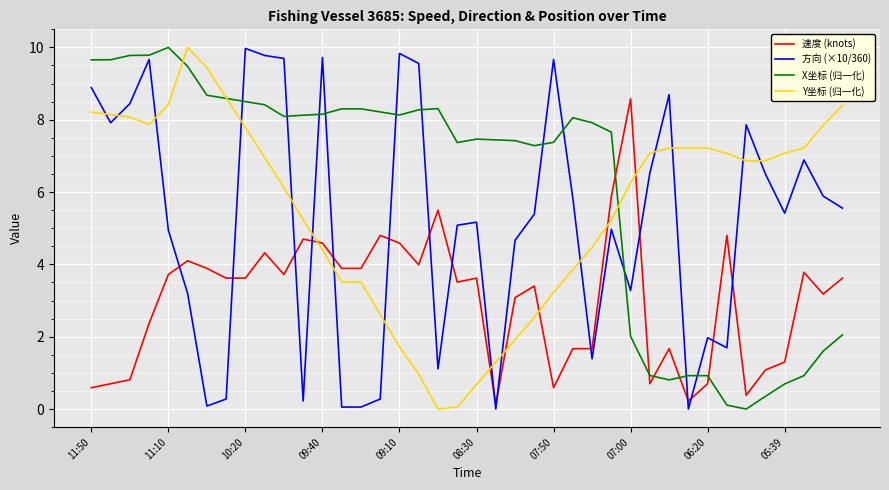

Which series has the largest total across all categories?

X坐标 (归一化)